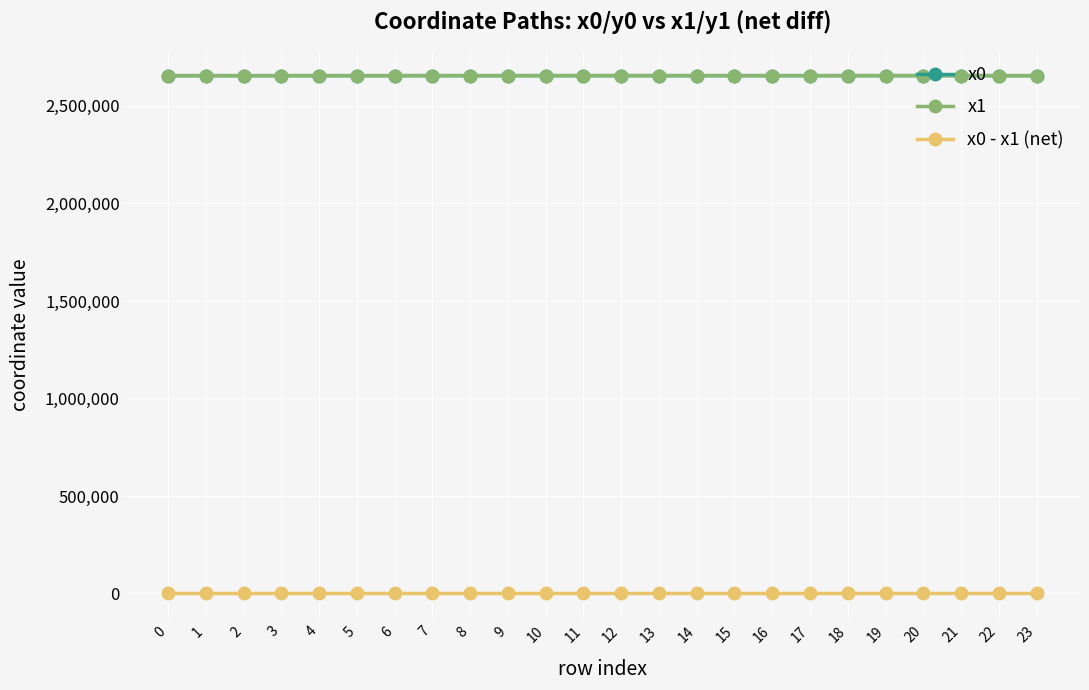

What value does the x0 - x1 (net) series have at 21?

2.3